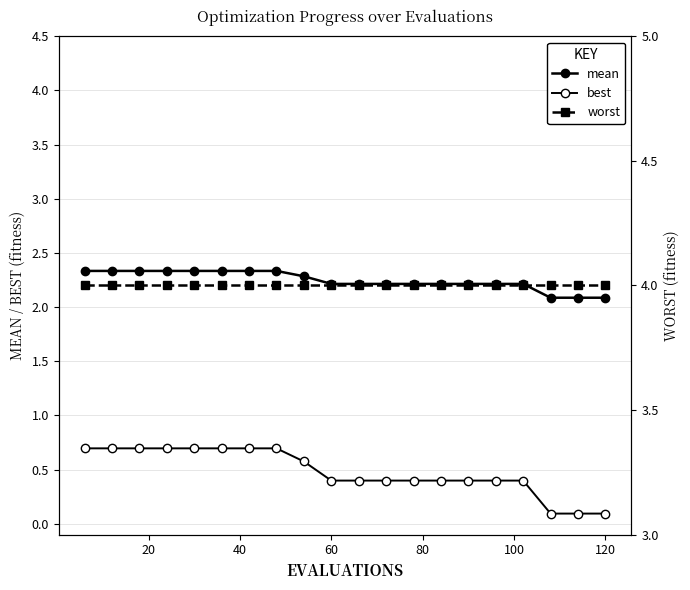

What is the maximum value shown in the chart?

4.0